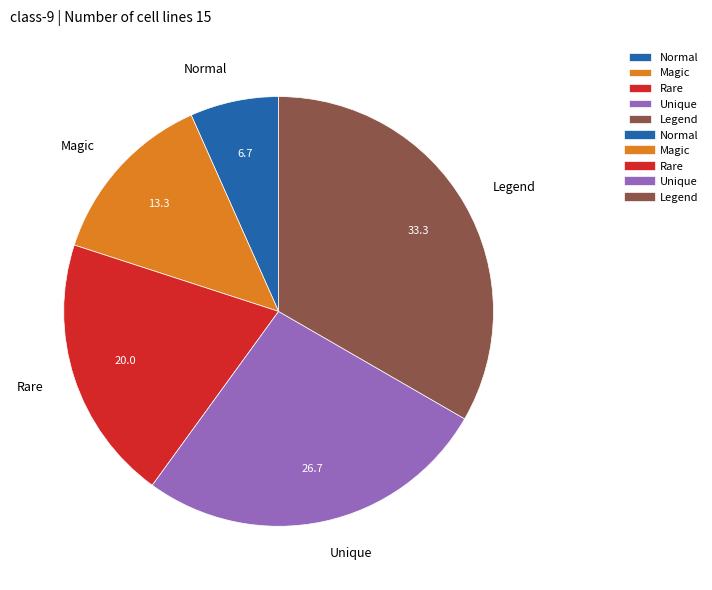

Rank the categories by value from lowest to highest.

Normal, Magic, Rare, Unique, Legend